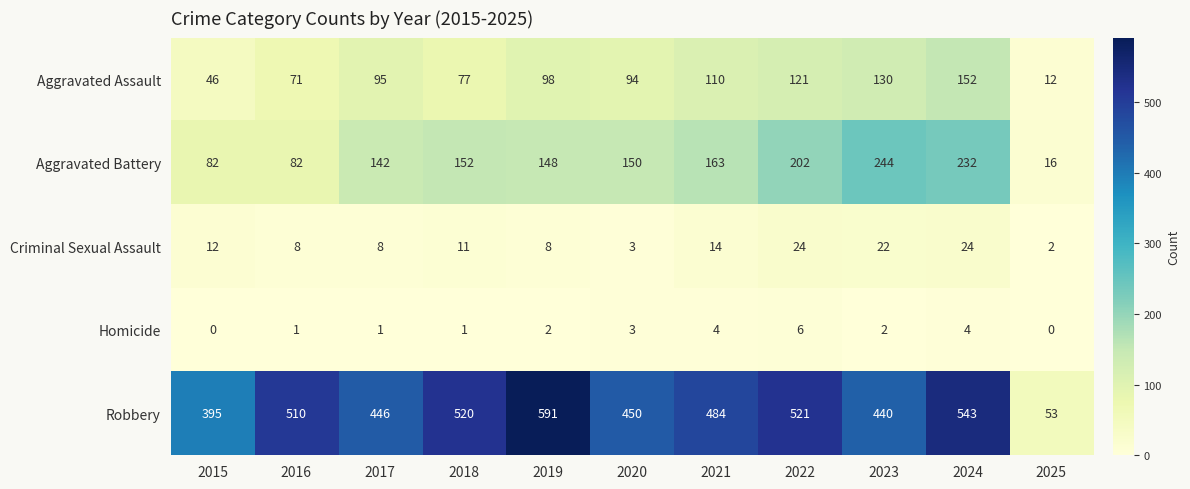

What is the difference between the maximum and second lowest values in the Criminal Sexual Assault series?

21